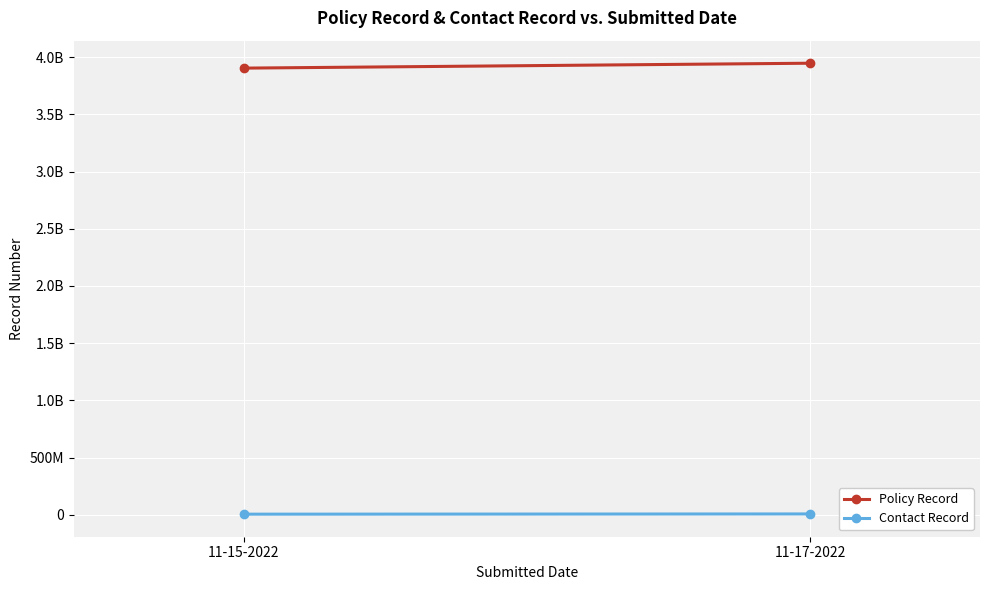

Is the value of Contact Record at 11-17-2022 greater than the value of Policy Record at 11-17-2022?

No